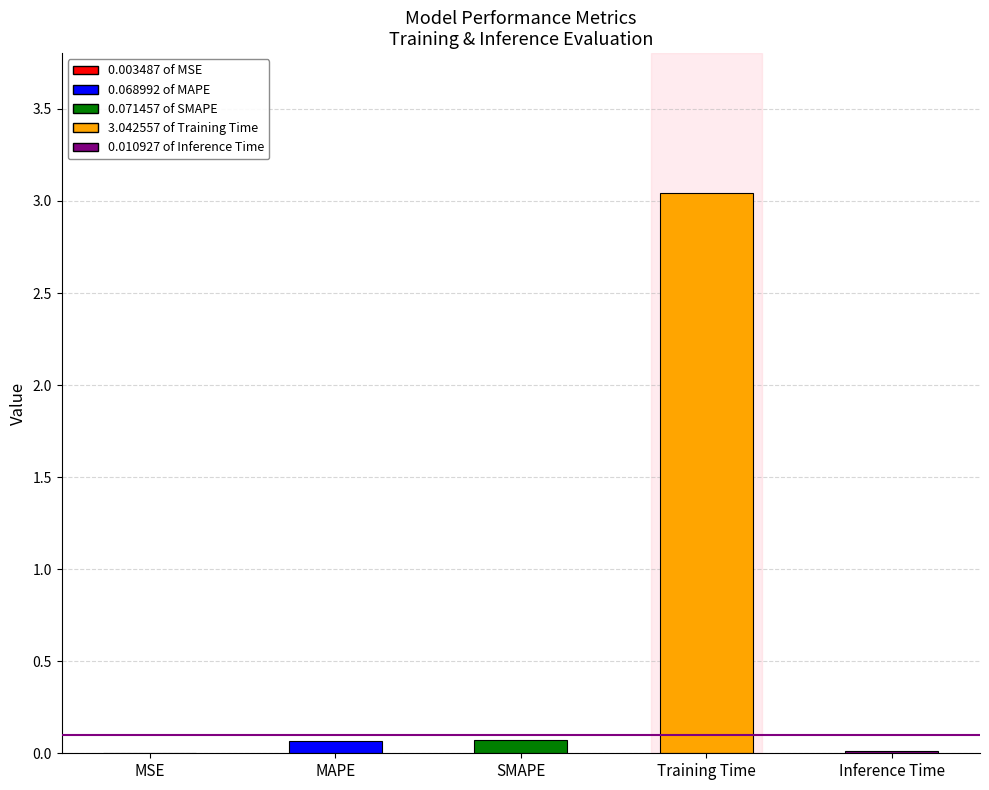

How many distinct data groups are displayed?

1